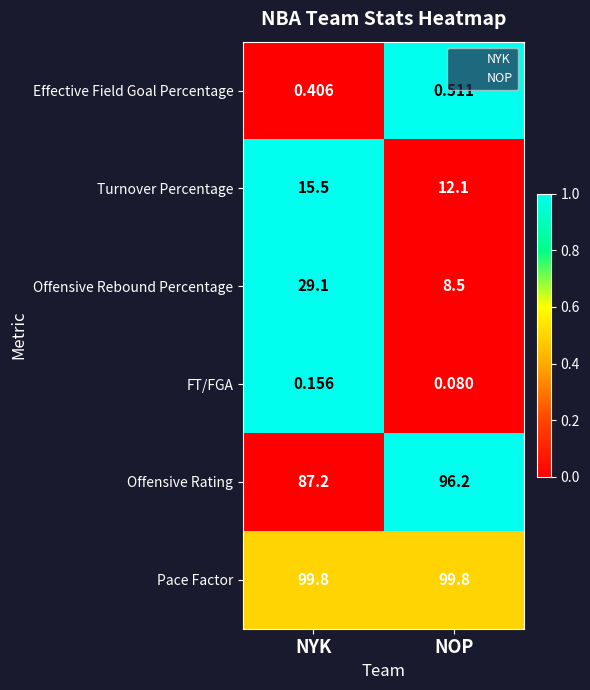

Which category has the lowest value in the FT/FGA series?

NOP